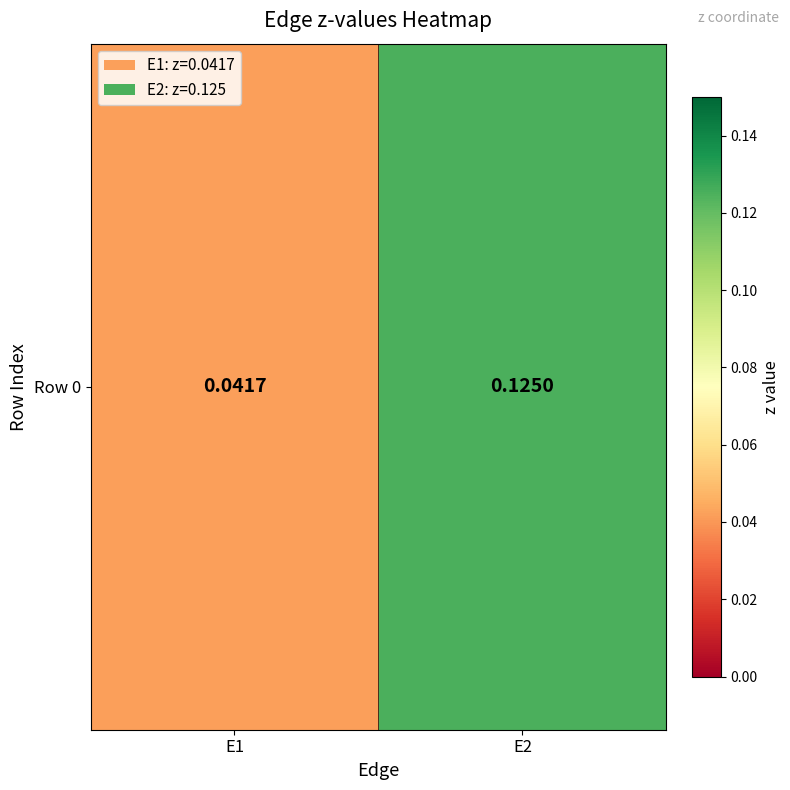

Count the values in the range 0 to 1.

2